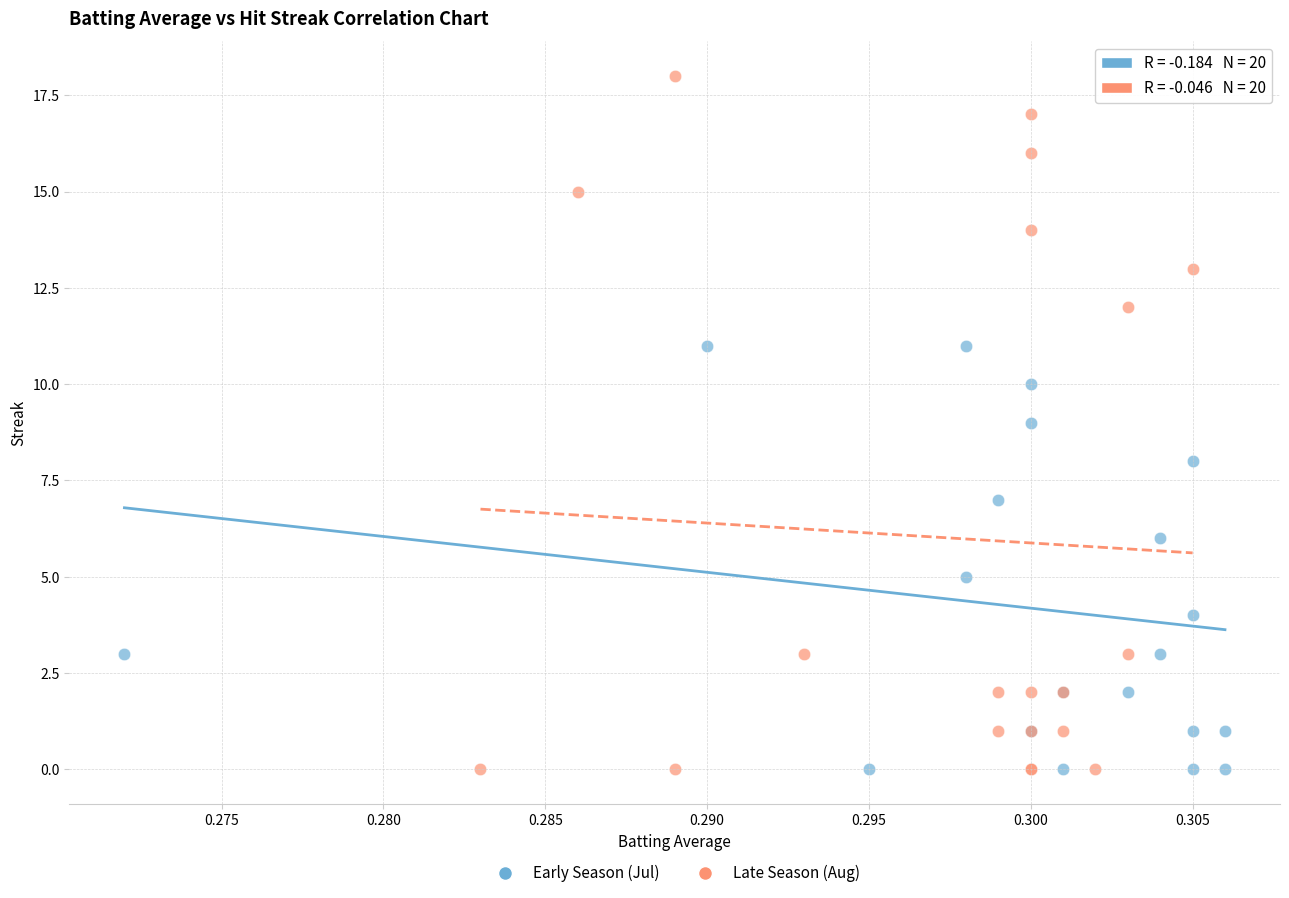

Which series has the widest spread of Y values?

Late Season (Aug)